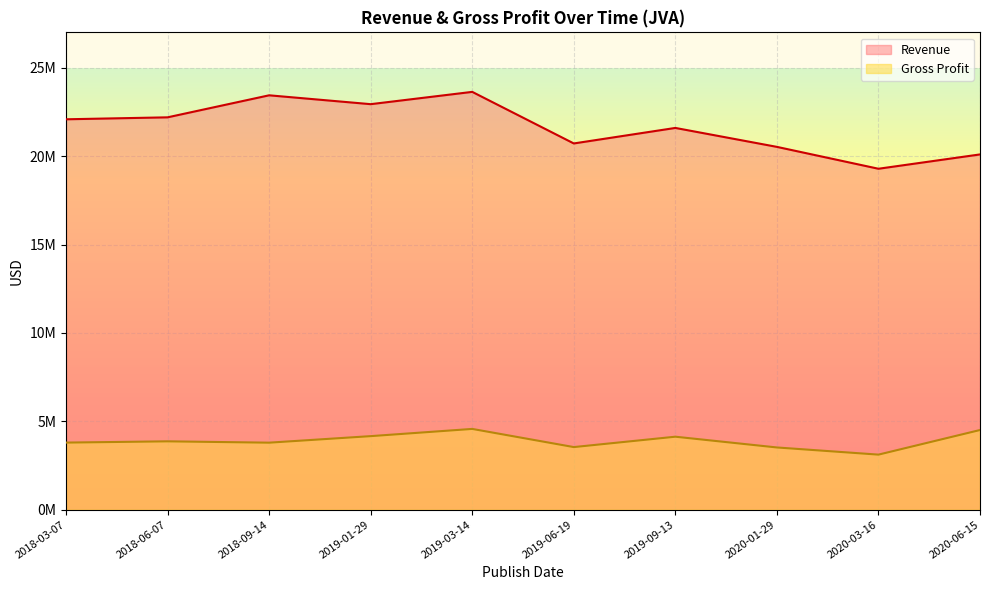

How many interior local peaks does the Gross Profit series have?

3